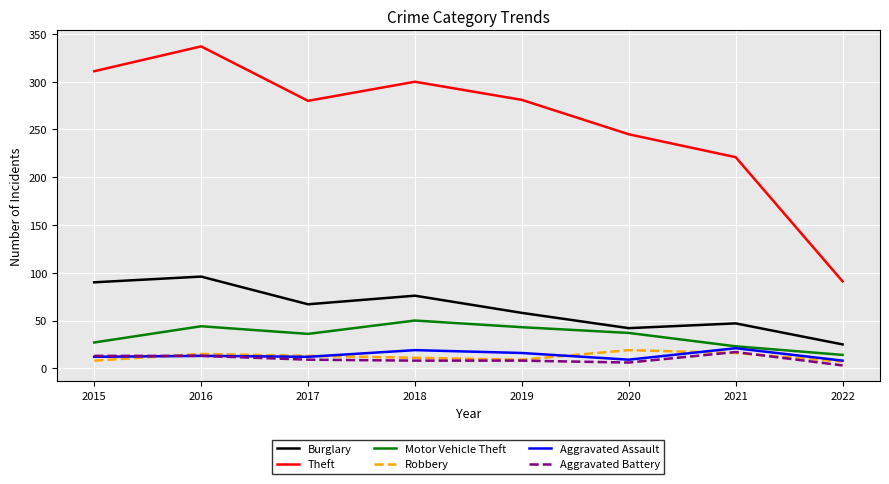

How many interior local valleys does the Burglary series have?

2